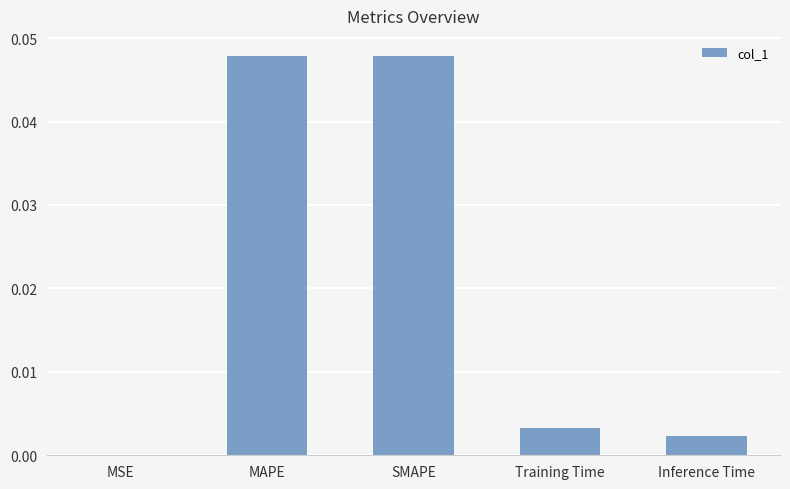

Is it true that the value at MAPE is 0.0?

True